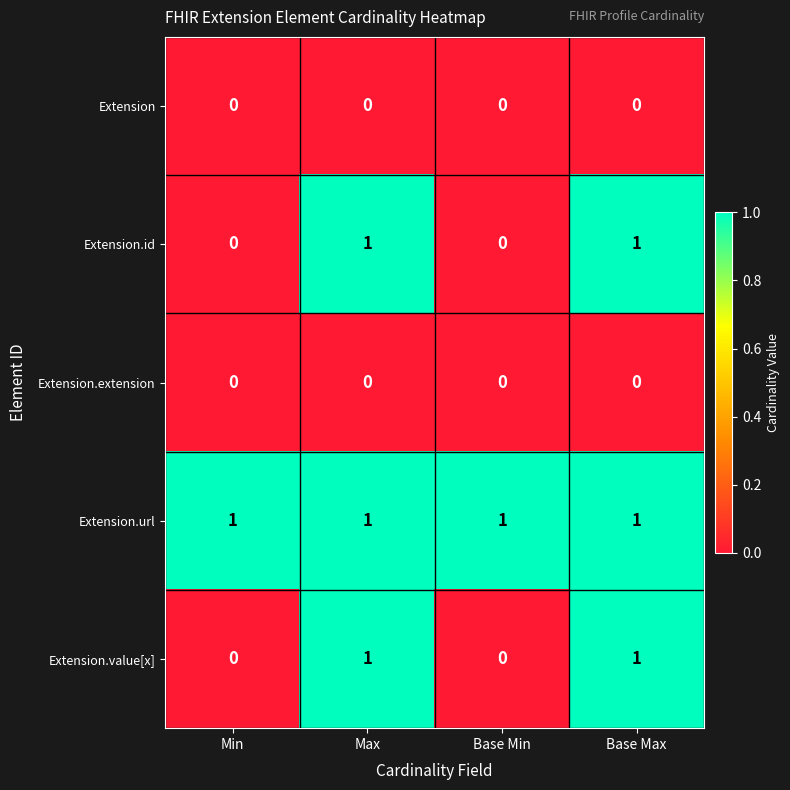

True or false: Extension.url has a value of 1 at Min.

True